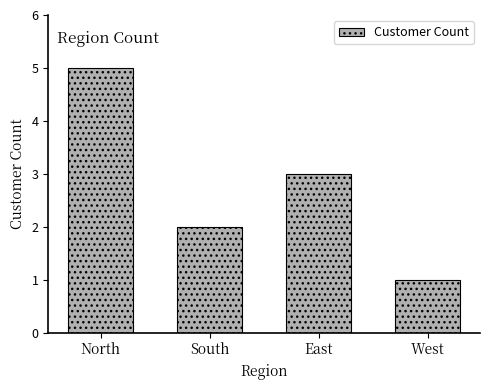

The chart shows a value of 5 at East. True or false?

False